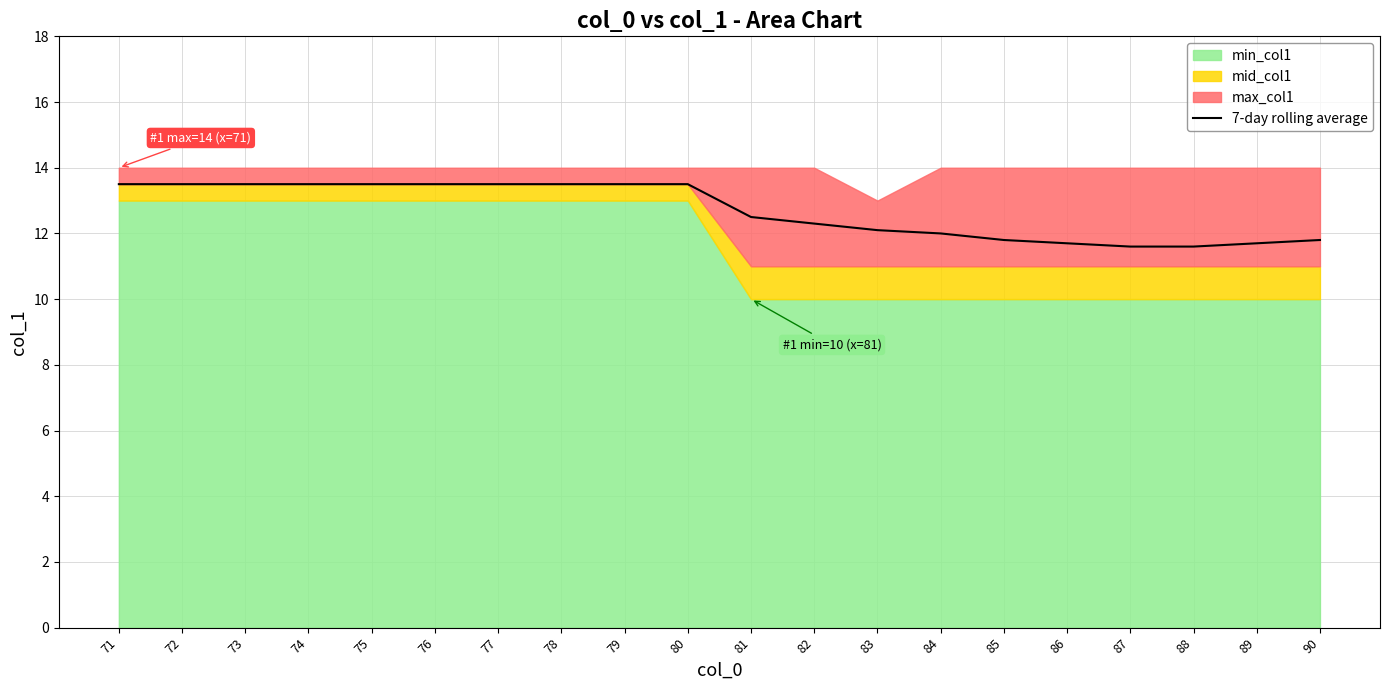

Read the value at 90.

11.8